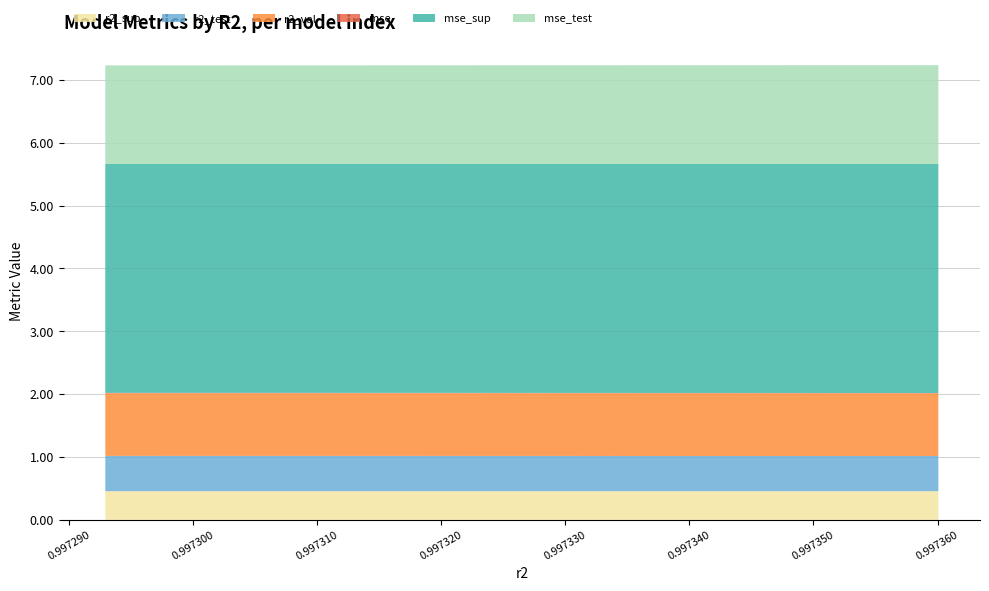

Reading left to right, what are all the values shown in this chart?

r2_sup: model_8_39_0=0.5	model_8_39_1=0.5	model_8_39_2=0.5	model_8_39_3=0.5	model_8_39_4=0.5	model_8_39_5=0.5	model_8_39_6=0.5	model_8_39_7=0.5	model_8_39_8=0.5	model_8_39_9=0.5
r2_test: model_8_39_0=0.6	model_8_39_1=0.6	model_8_39_2=0.6	model_8_39_3=0.6	model_8_39_4=0.6	model_8_39_5=0.6	model_8_39_6=0.6	model_8_39_7=0.6	model_8_39_8=0.6	model_8_39_9=0.6
r2_val: model_8_39_0=1.0	model_8_39_1=1.0	model_8_39_2=1.0	model_8_39_3=1.0	model_8_39_4=1.0	model_8_39_5=1.0	model_8_39_6=1.0	model_8_39_7=1.0	model_8_39_8=1.0	model_8_39_9=1.0
mse: model_8_39_0=0.0	model_8_39_1=0.0	model_8_39_2=0.0	model_8_39_3=0.0	model_8_39_4=0.0	model_8_39_5=0.0	model_8_39_6=0.0	model_8_39_7=0.0	model_8_39_8=0.0	model_8_39_9=0.0
mse_sup: model_8_39_0=3.6	model_8_39_1=3.6	model_8_39_2=3.6	model_8_39_3=3.6	model_8_39_4=3.6	model_8_39_5=3.6	model_8_39_6=3.6	model_8_39_7=3.6	model_8_39_8=3.6	model_8_39_9=3.6
mse_test: model_8_39_0=1.6	model_8_39_1=1.6	model_8_39_2=1.6	model_8_39_3=1.6	model_8_39_4=1.6	model_8_39_5=1.6	model_8_39_6=1.6	model_8_39_7=1.6	model_8_39_8=1.6	model_8_39_9=1.6